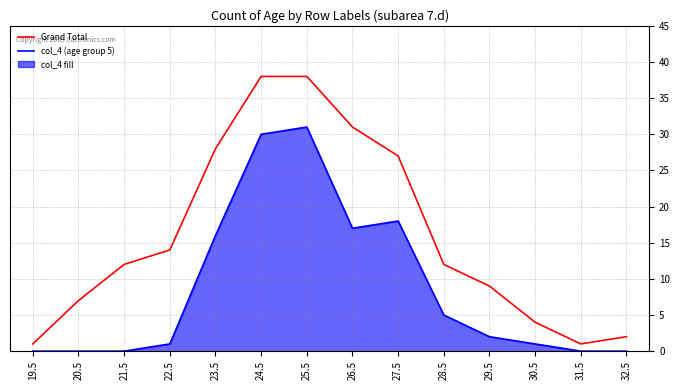

Reading left to right, extract all data points from this chart.

Grand Total: 19.5=1	20.5=7	21.5=12	22.5=14	23.5=28	24.5=38	25.5=38	26.5=31	27.5=27	28.5=12	29.5=9	30.5=4	31.5=1	32.5=2
col_4 (age group 5): 19.5=0	20.5=0	21.5=0	22.5=1	23.5=16	24.5=30	25.5=31	26.5=17	27.5=18	28.5=5	29.5=2	30.5=1	31.5=0	32.5=0